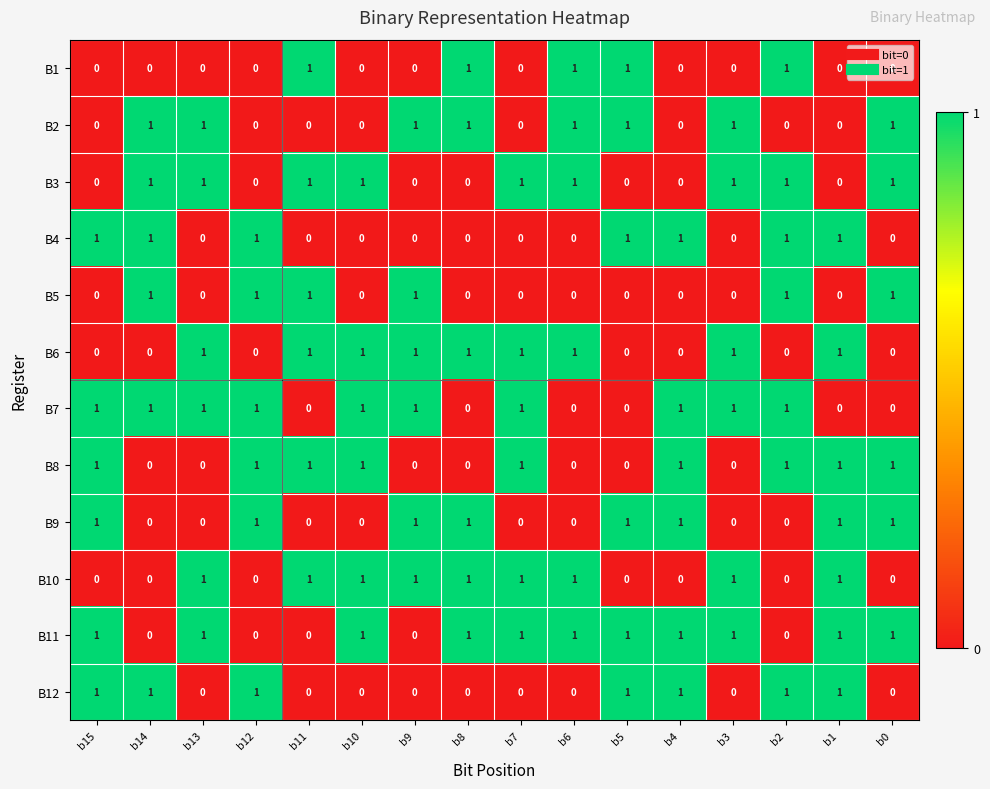

What is the sum of all B12 values?

7